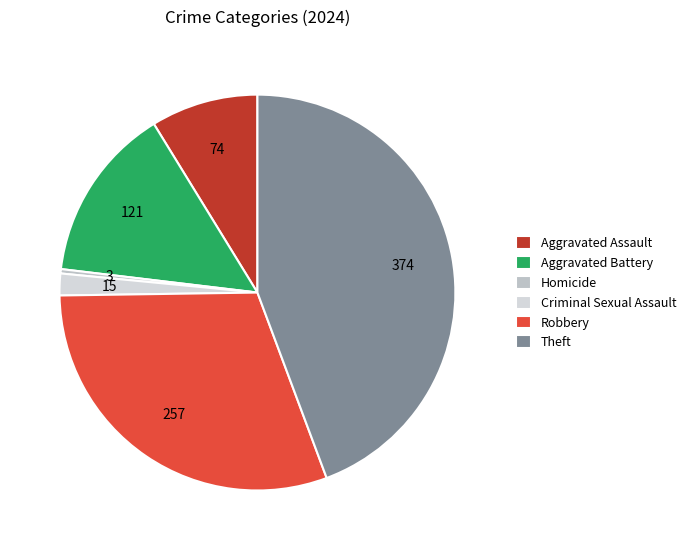

What is the largest slice in the pie chart?

Theft